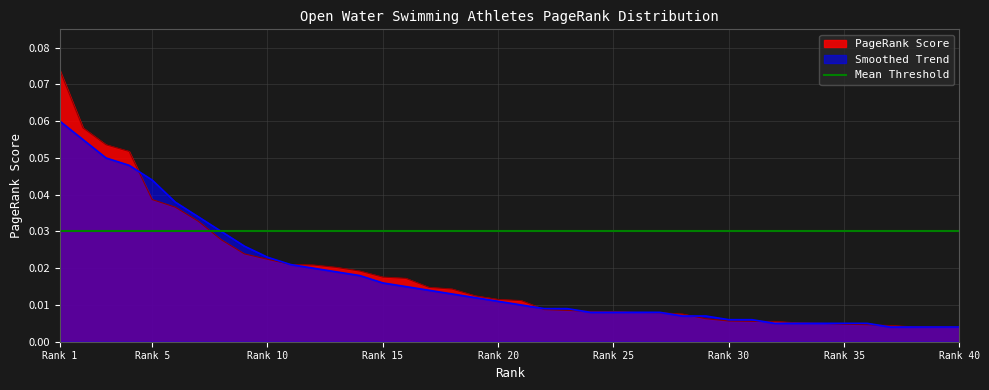

The value at Maria De Valdes is 0.0. True or false?

False